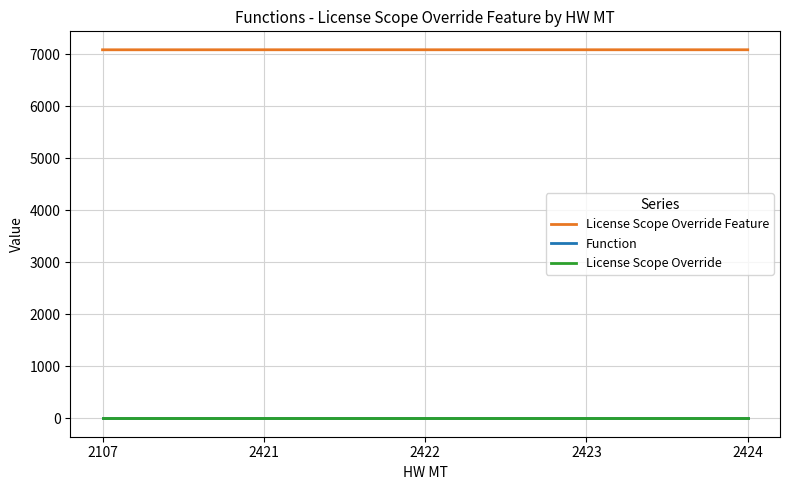

True or false: Function has a value of 10.0 at 2107.

True